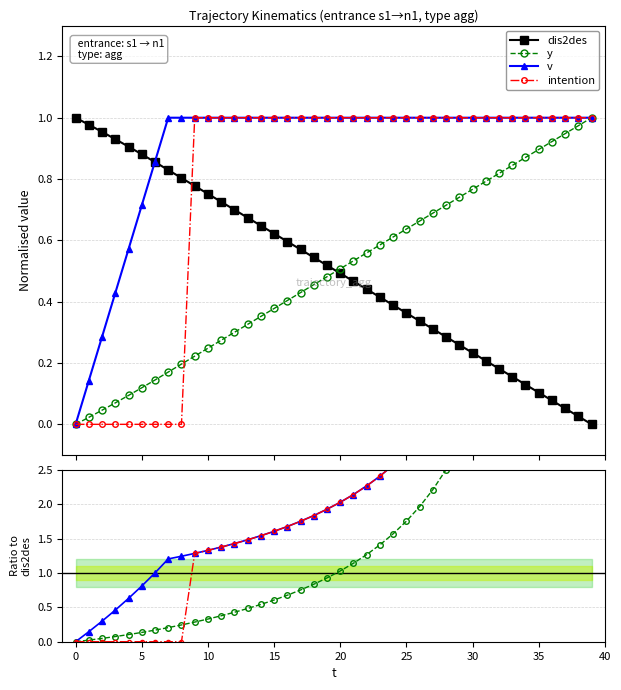

Rank the series by their maximum value, from lowest to highest.

dis2des, y, v, intention